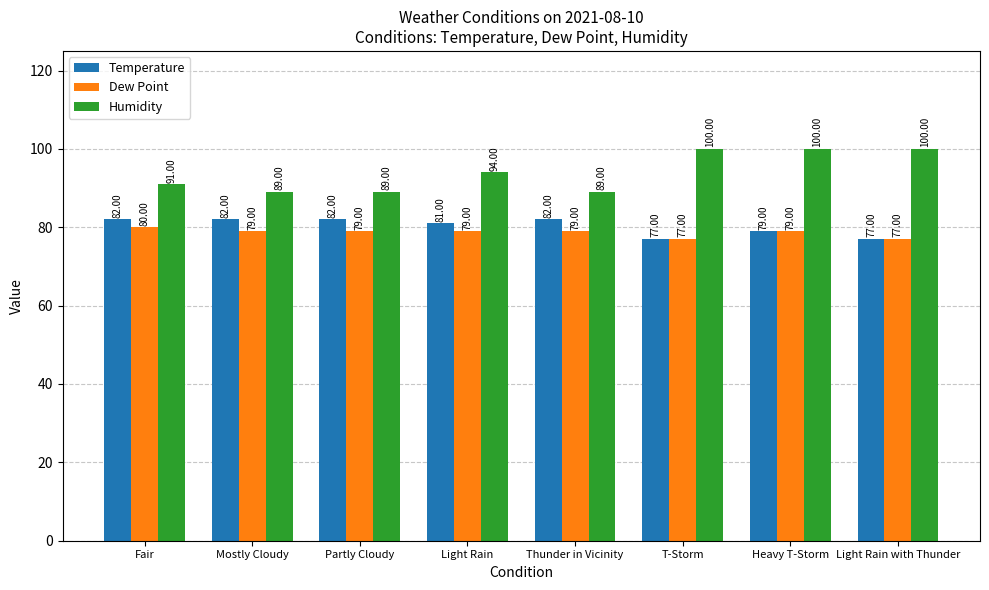

What is the difference between the highest and lowest values at T-Storm?

23